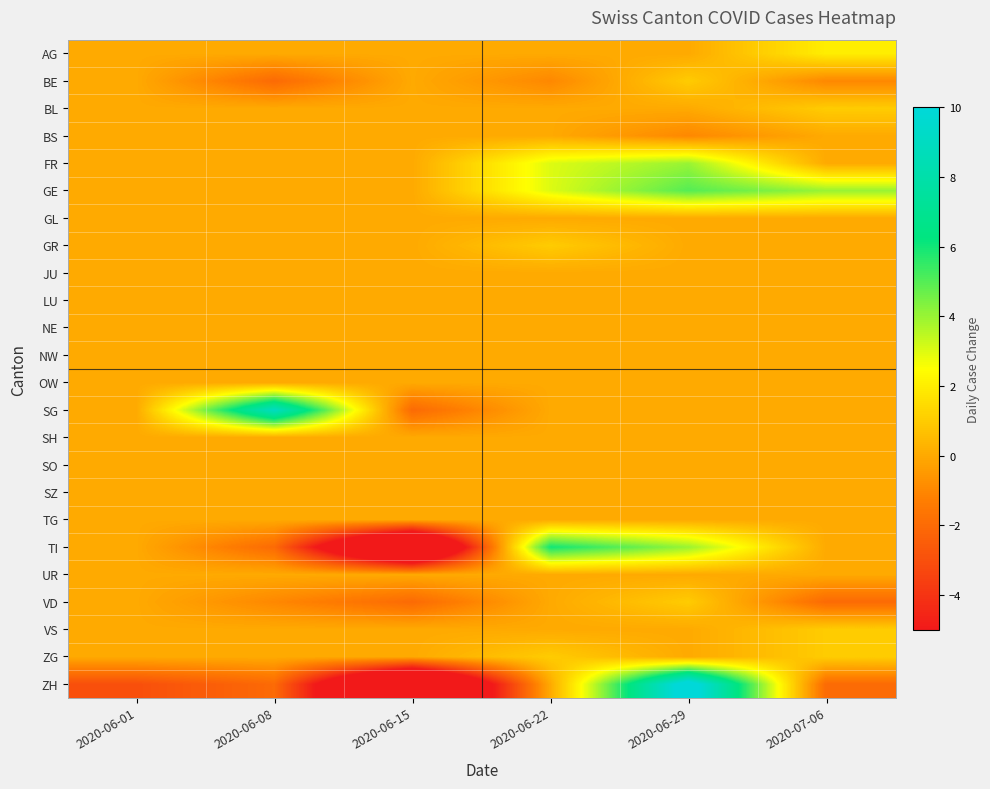

Between 2020-06-15 and 2020-07-06, which series saw the biggest shift?

TI